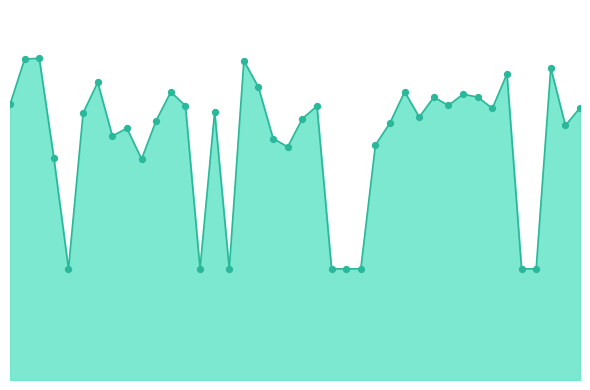

Does the chart have visible grid lines?

No